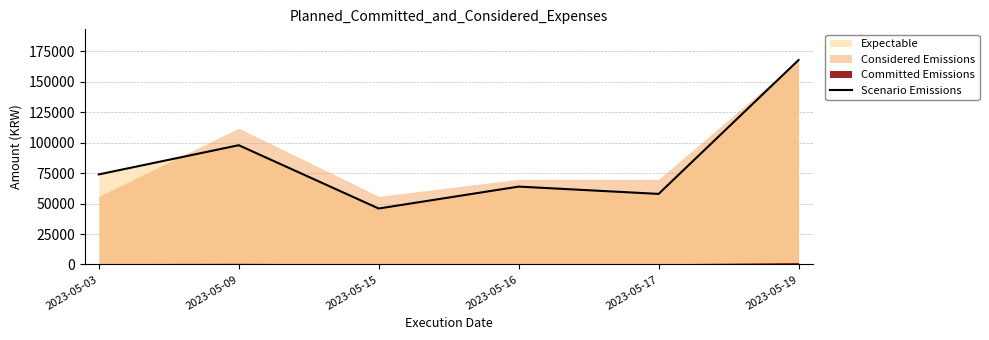

How many lines are shown in the chart?

1